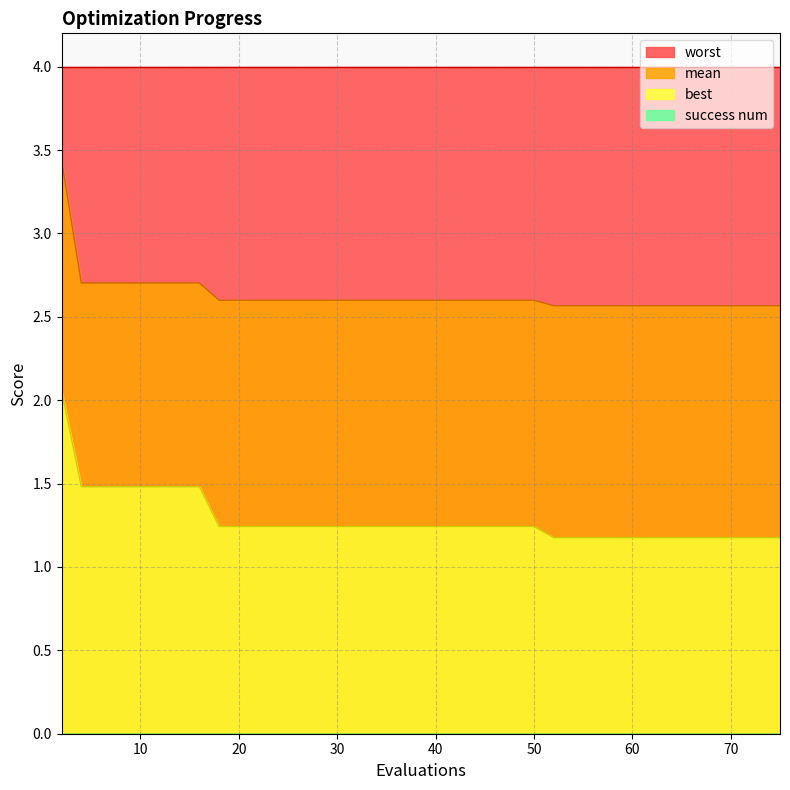

True or false: best has more than 2 interior local peaks.

False